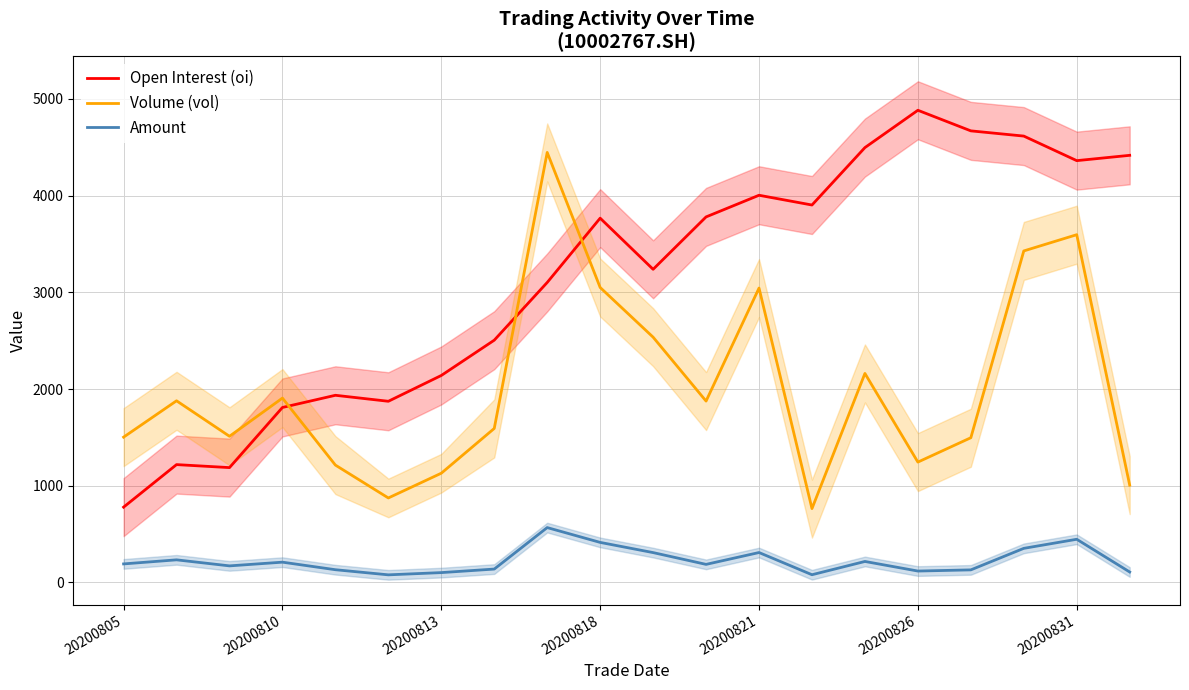

What is the label of the 9th point from the left?

8